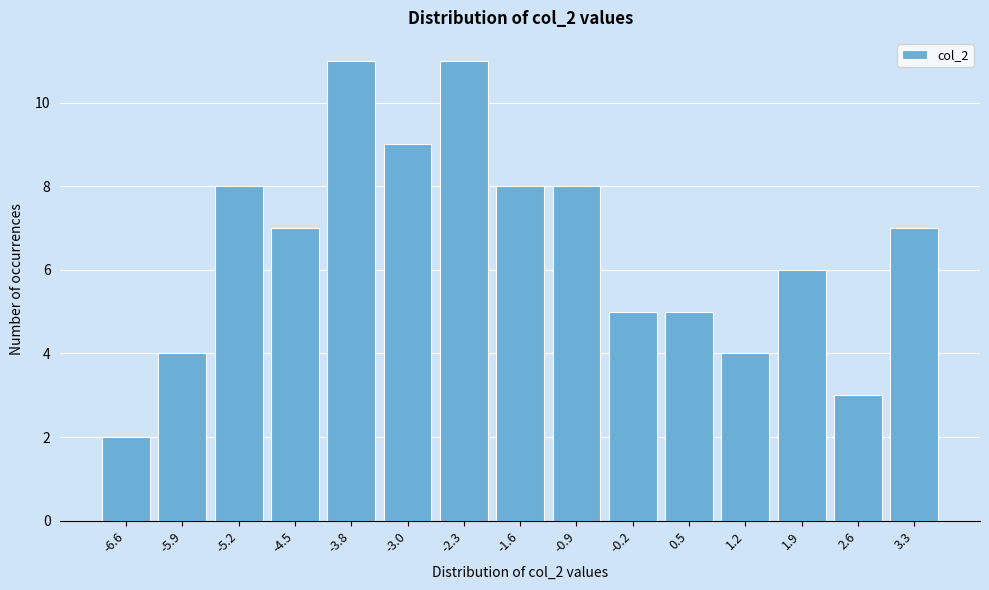

Reading left to right, list all the values displayed in this chart.

2	4	8	7	11	9	11	8	8	5	5	4	6	3	7